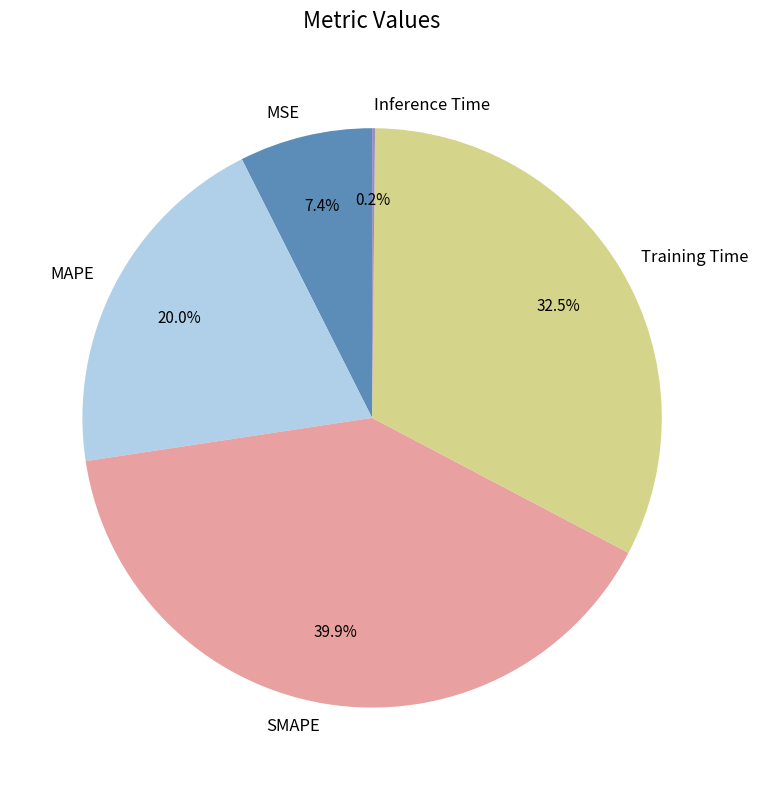

Combined, do SMAPE and MAPE account for over 50%?

Yes